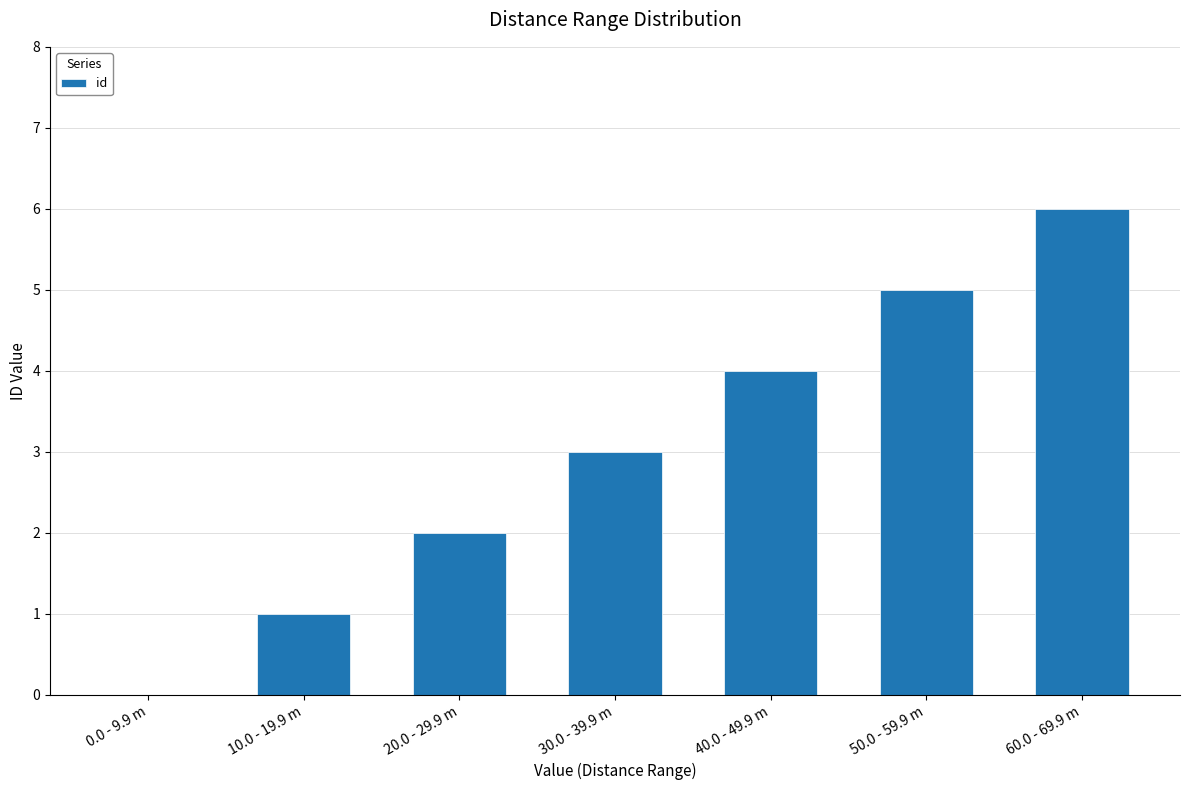

Approximately how many times larger is the value at 20.0 - 29.9 m compared to 30.0 - 39.9 m?

0.7